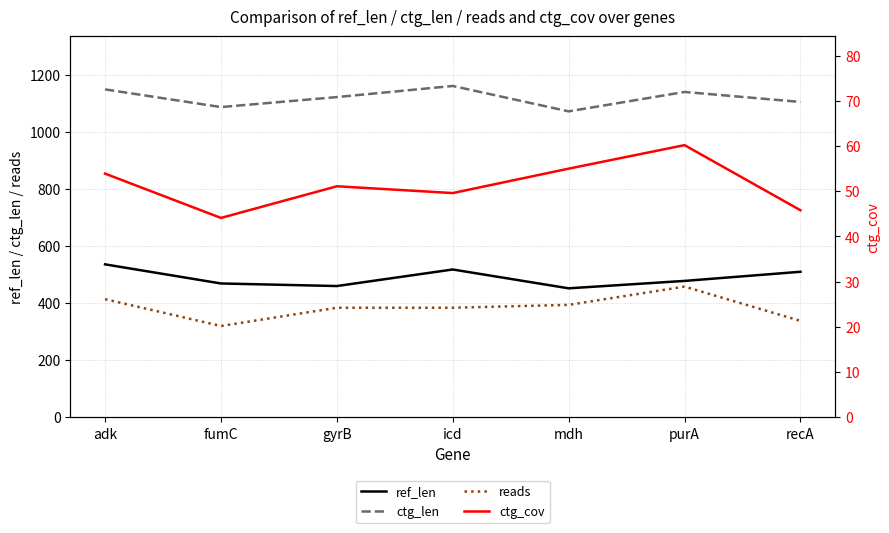

What is the label of the 2nd point from the left?

fumC